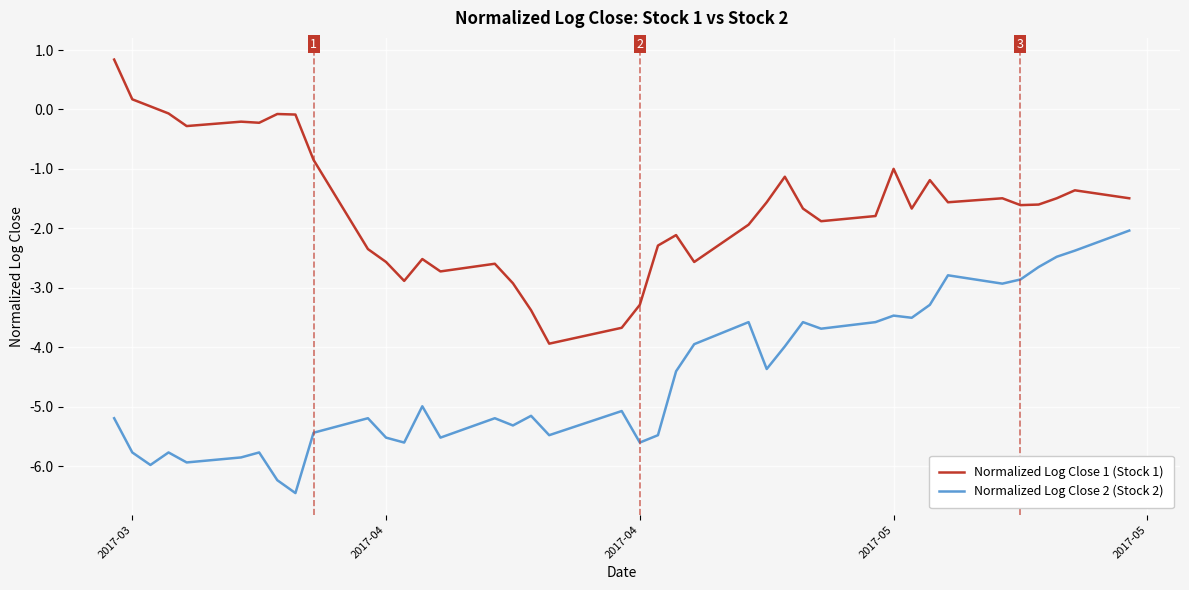

Does the chart have visible grid lines?

Yes